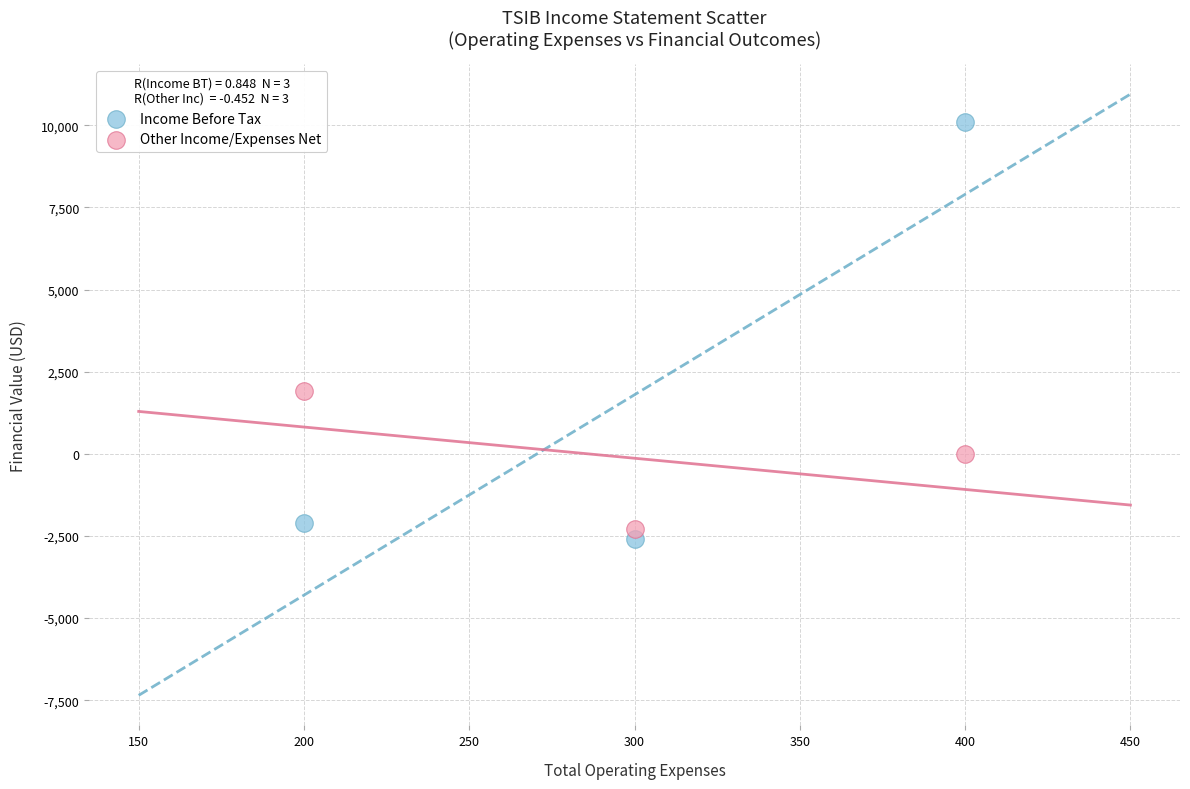

What are all the series names shown in the legend?

Income Before Tax, Other Income/Expenses Net